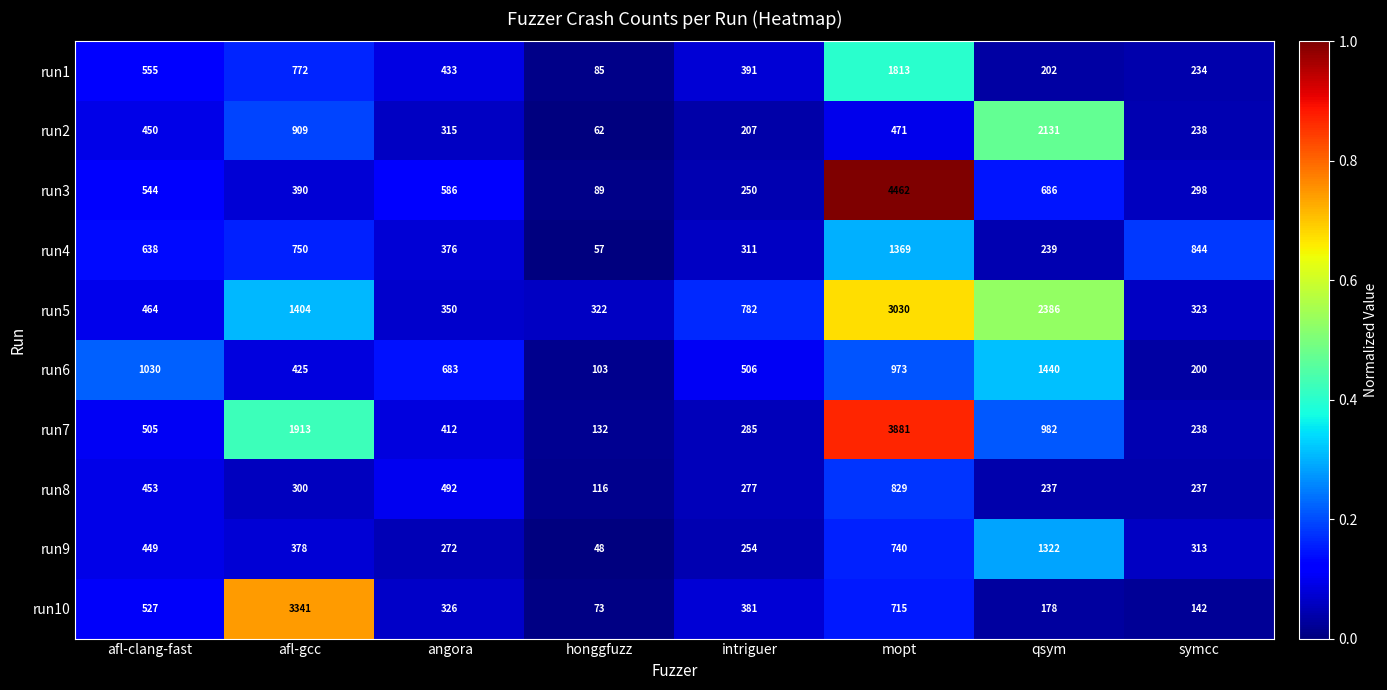

Which series has the largest total across all categories?

run5